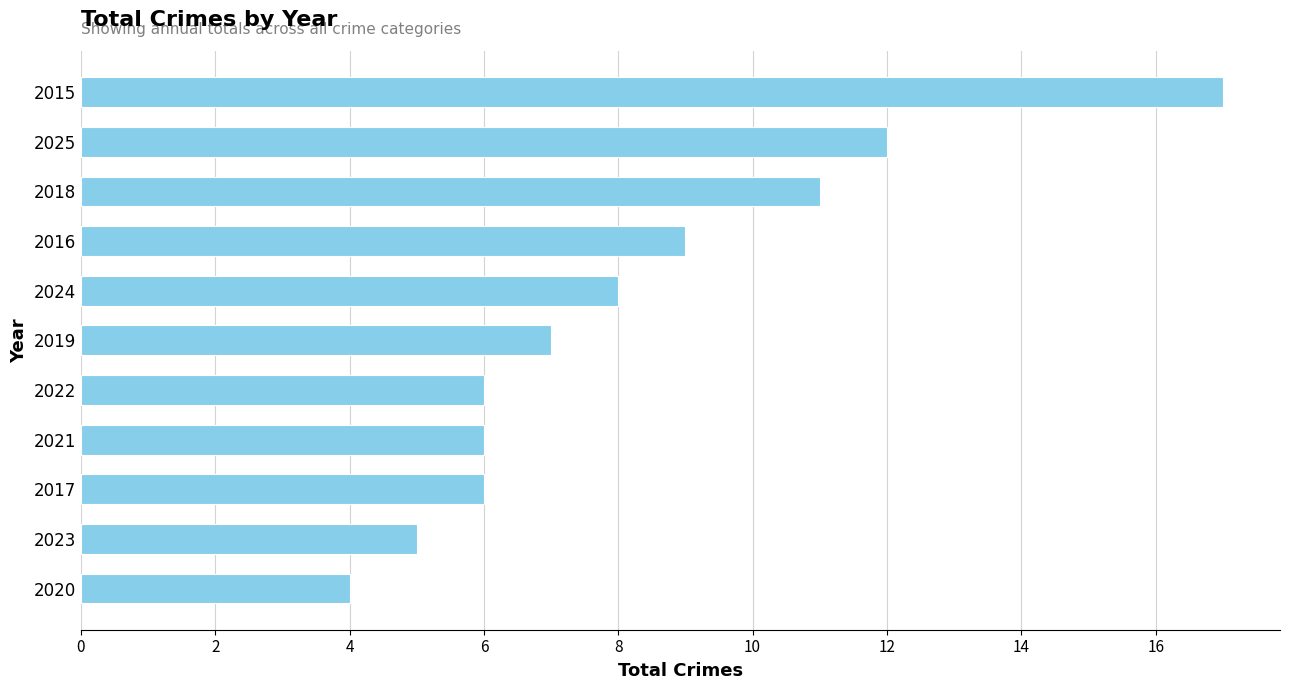

Does the chart contain any negative values?

No